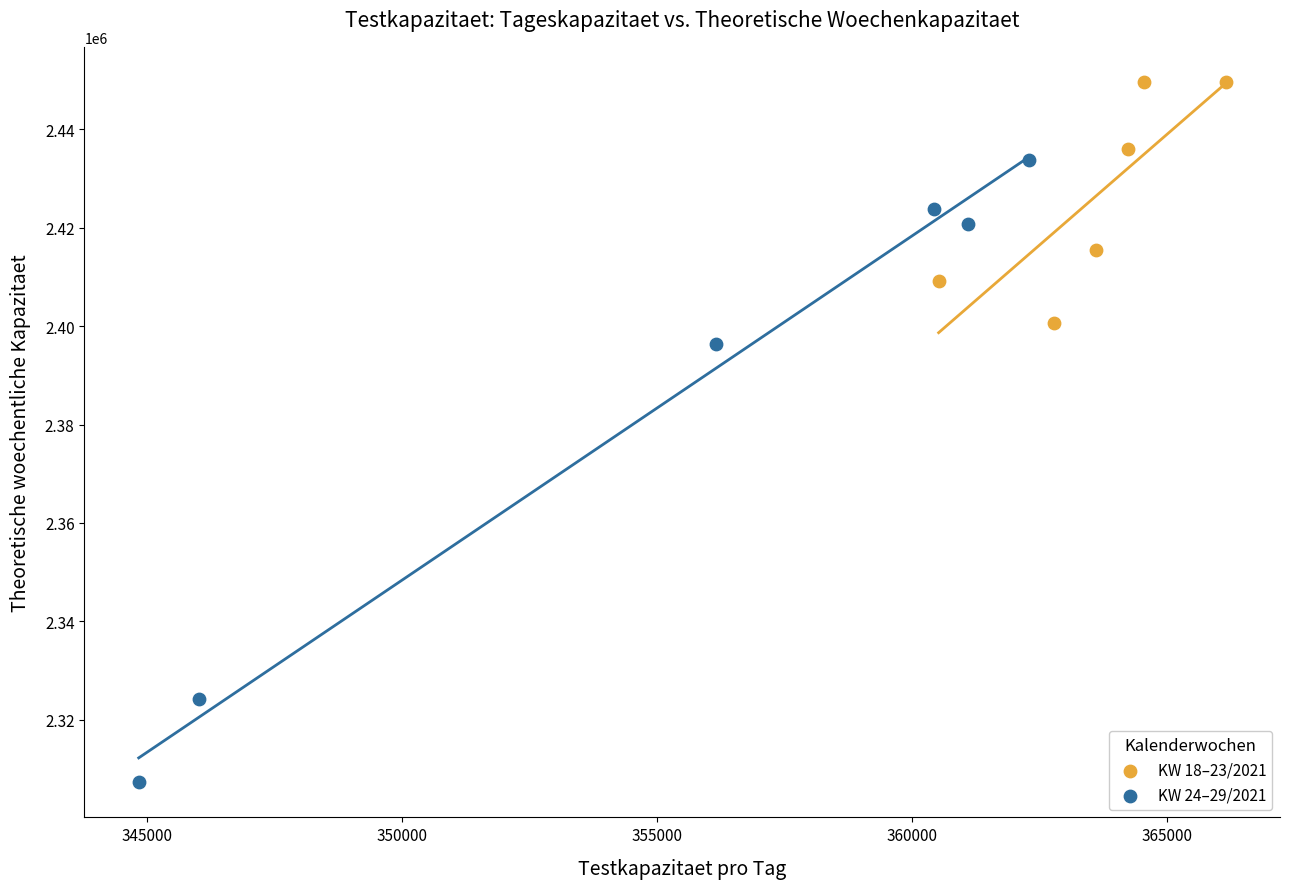

What are all the series names shown in the legend?

KW 18–23/2021, KW 24–29/2021